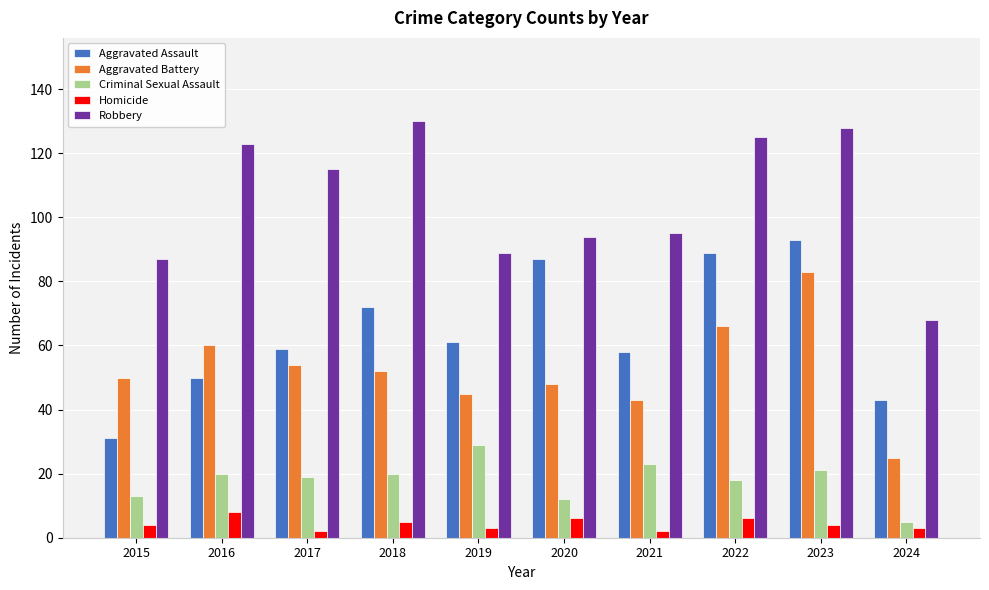

What is the minimum value shown in the chart?

2